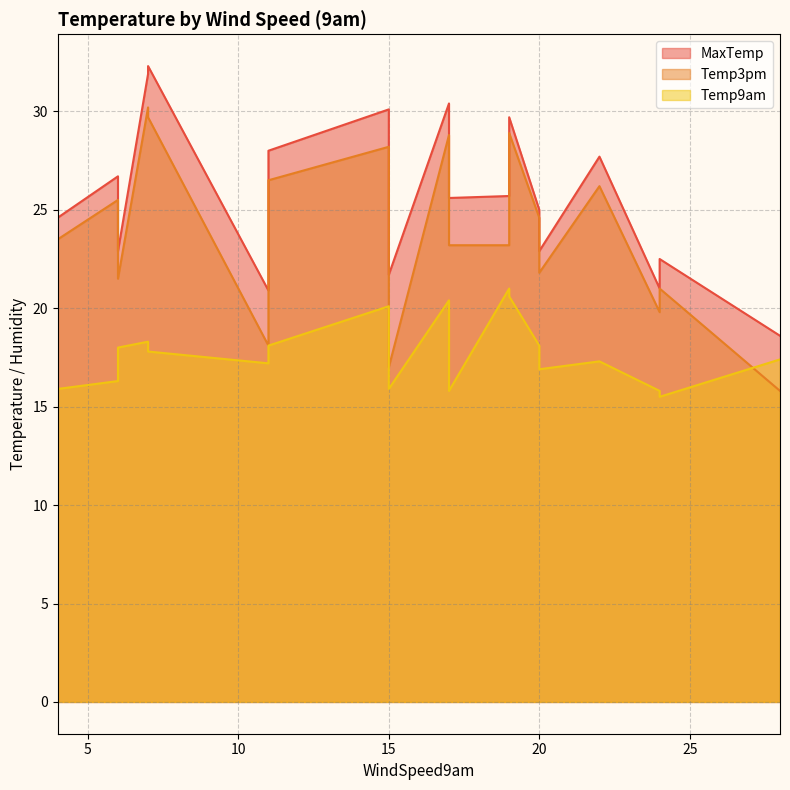

Between 28 and 11, which is larger?

11